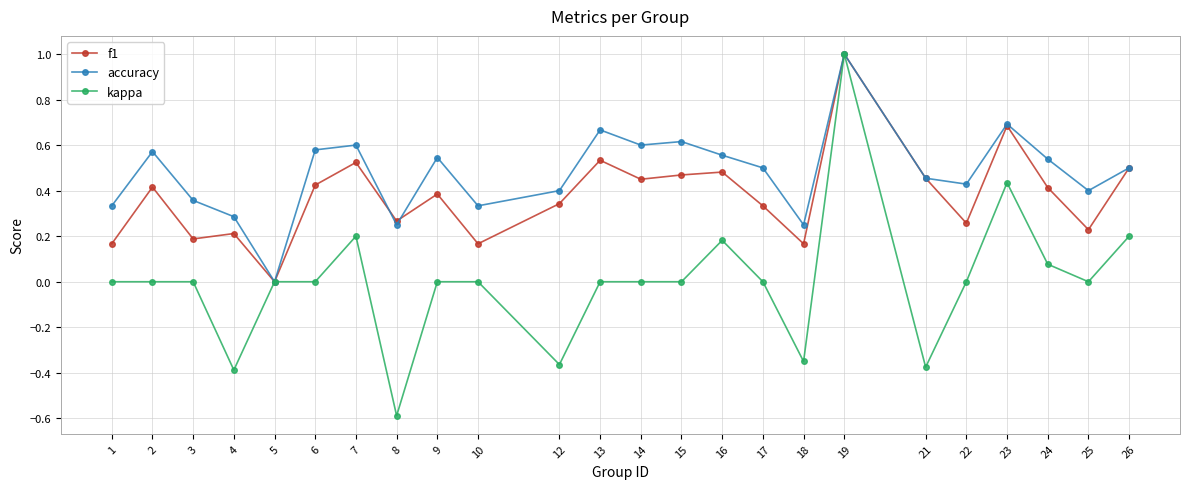

What is the difference between the highest and lowest values at 8?

0.9